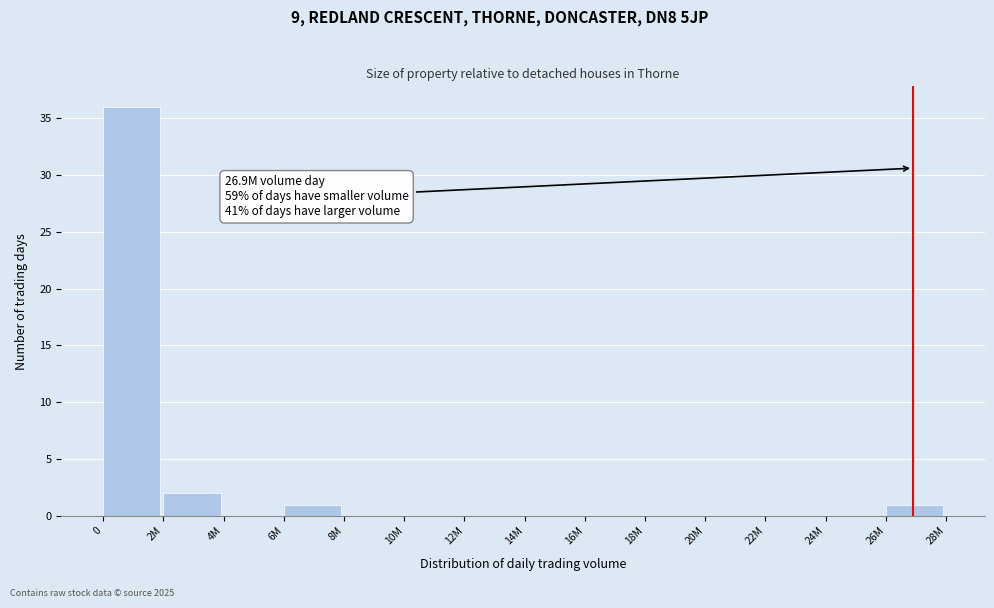

Reading left to right, what are all the values shown in this chart?

0=36	2M=2	4M=0	6M=1	8M=0	10M=0	12M=0	14M=0	16M=0	18M=0	20M=0	22M=0	24M=0	26M=1